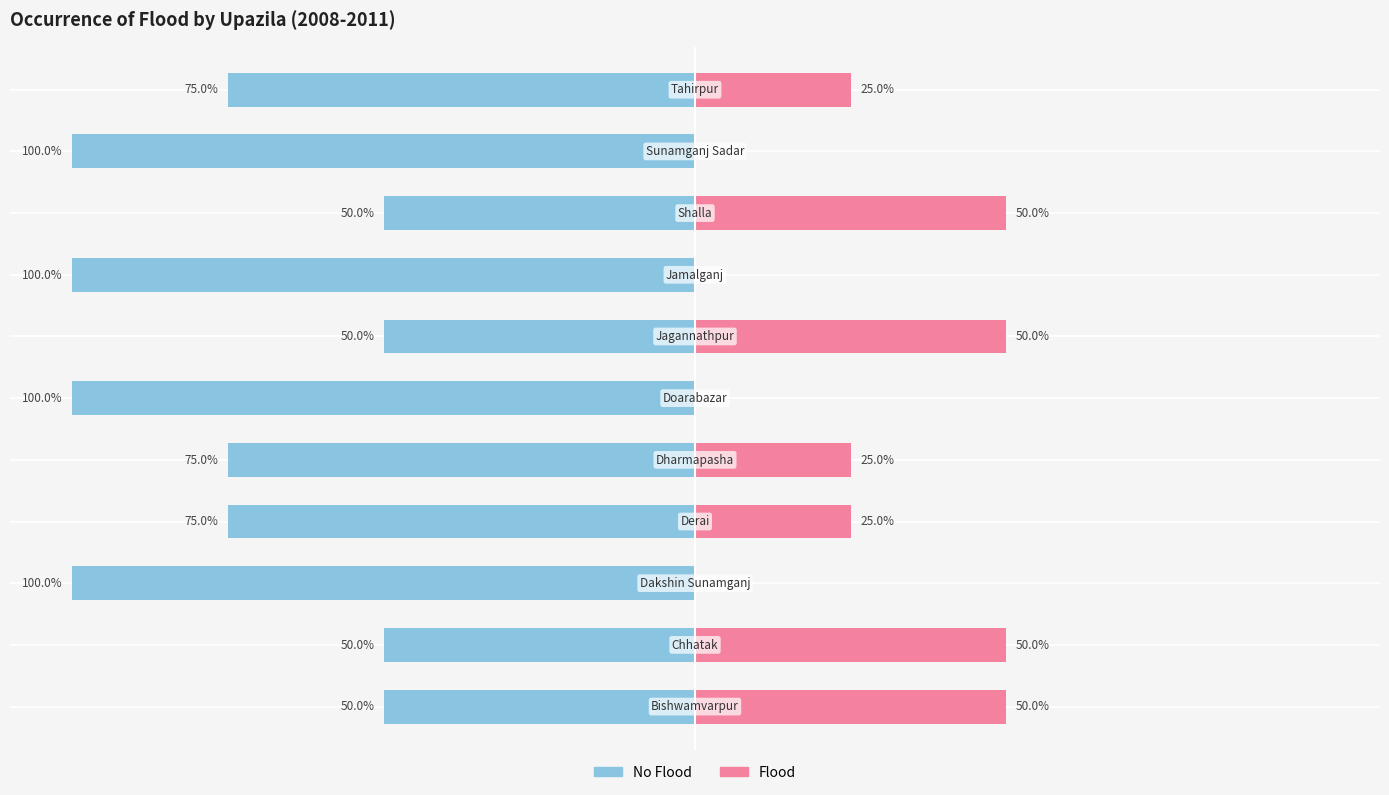

Rank the series at 50 from highest to lowest value.

Flood, No Flood